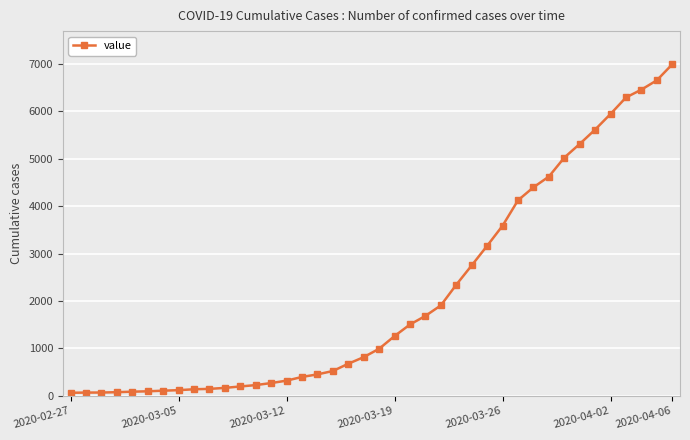

What is the greatest value displayed?

6995